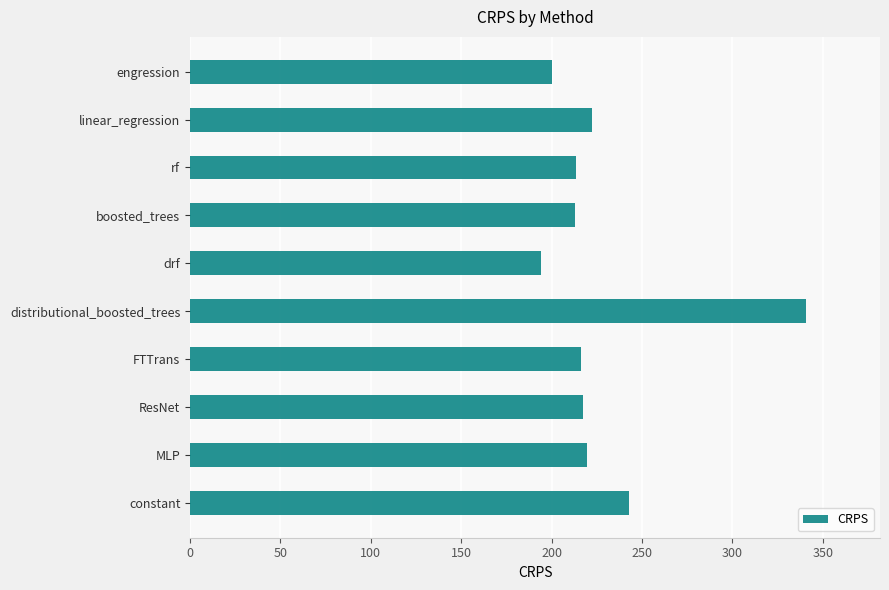

What is the change in value from ResNet to distributional_boosted_trees?

+123.6